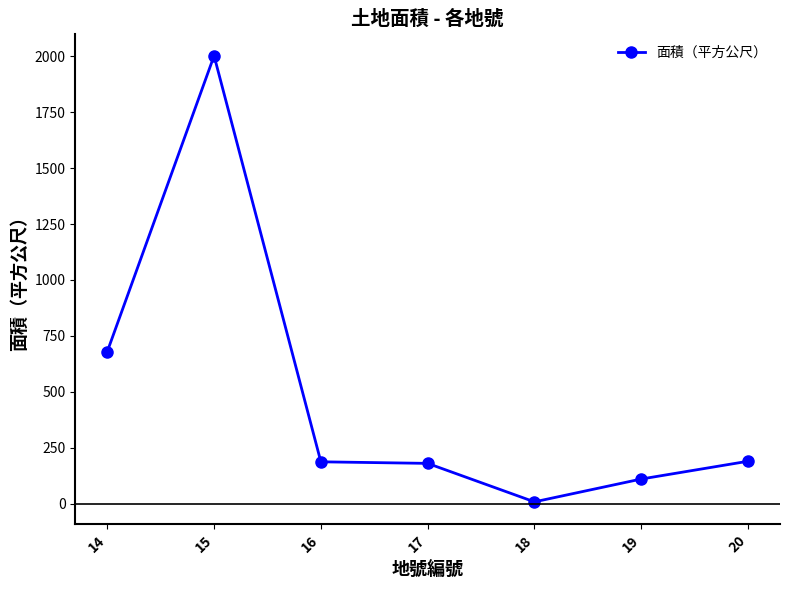

What is the value of the 1st point from the left?

680.1